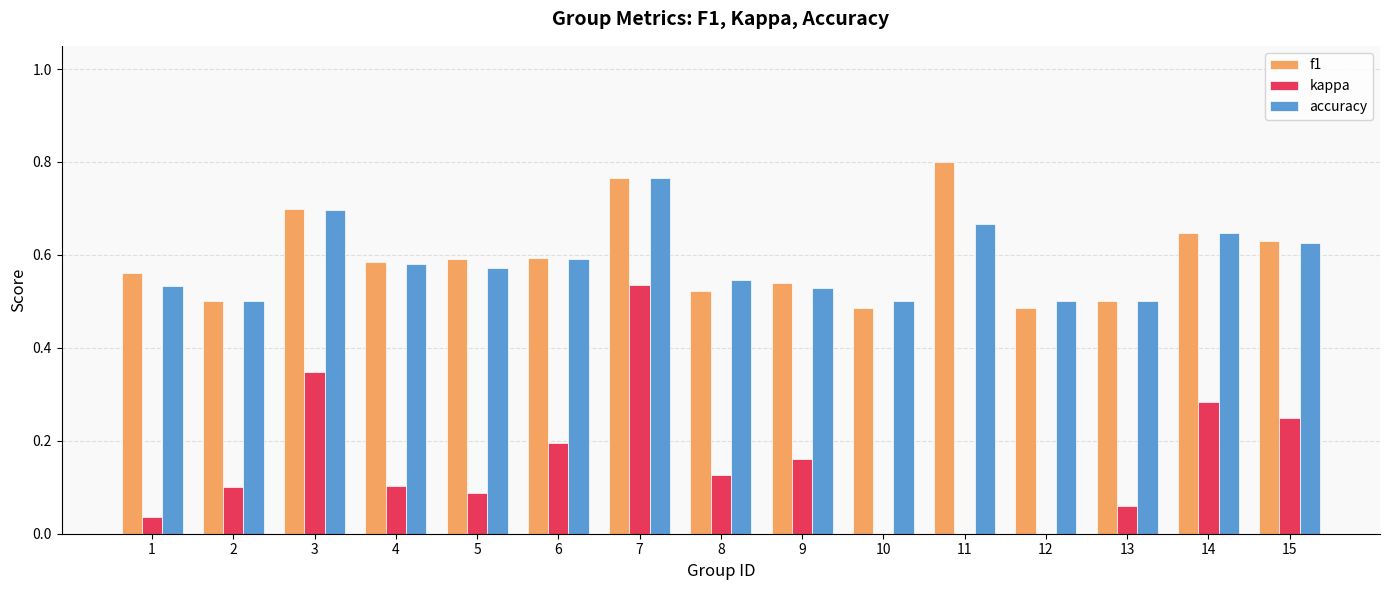

What is the sum of the kappa values at 5 and 3?

0.4